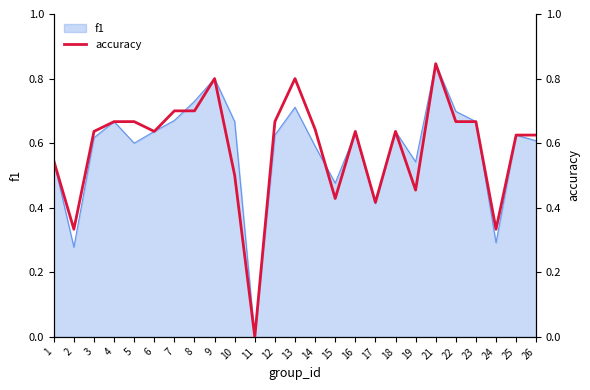

Reading left to right, what are all the values shown in this chart?

0.5	0.3	0.6	0.7	0.7	0.6	0.7	0.7	0.8	0.5	0.0	0.7	0.8	0.6	0.4	0.6	0.4	0.6	0.5	0.8	0.7	0.7	0.3	0.6	0.6